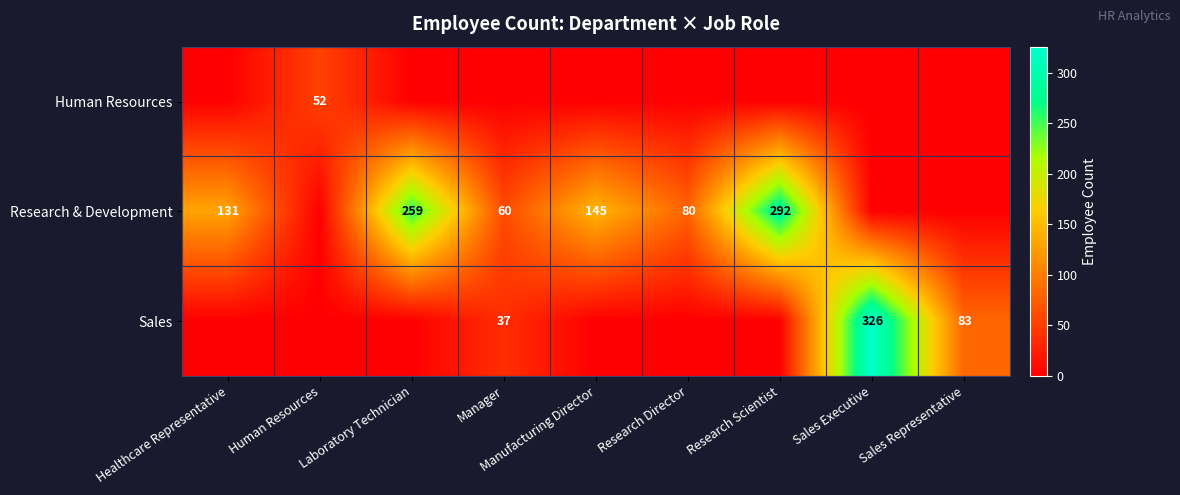

The value of Research & Development at Healthcare Representative is 71. True or false?

False